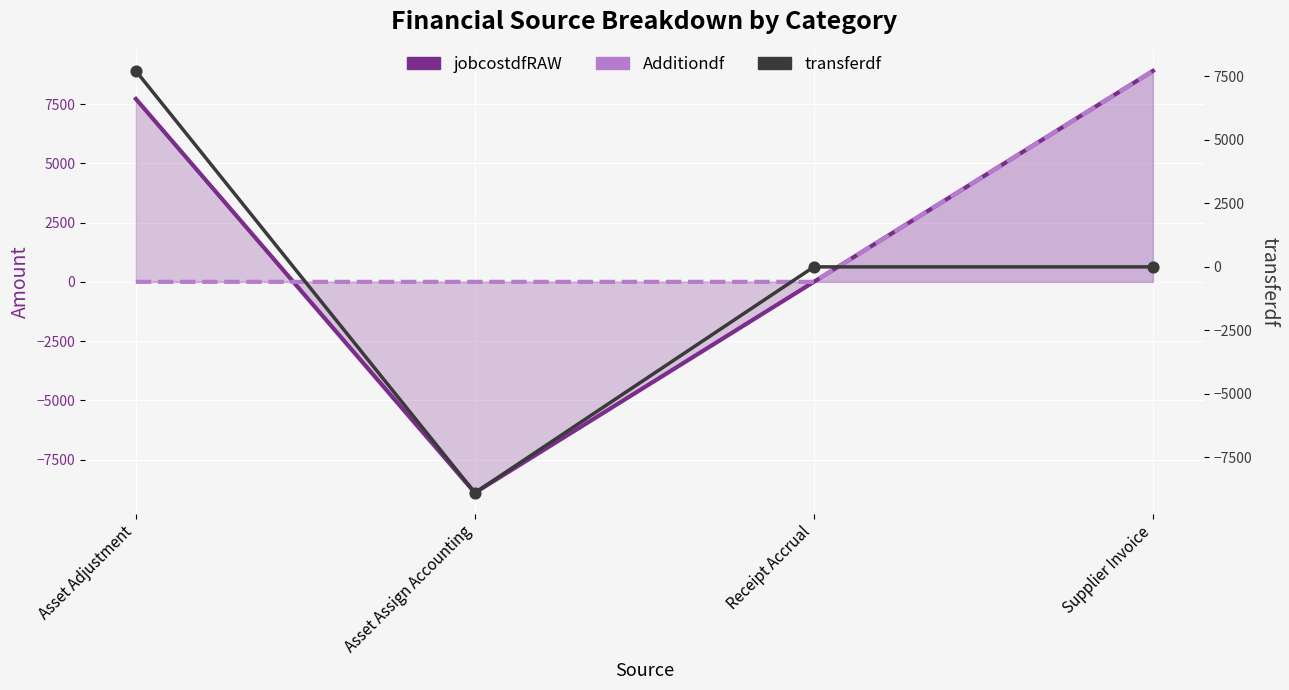

Is the value of Additiondf at Asset Adjustment greater than the value of transferdf at Asset Assign Accounting?

Yes